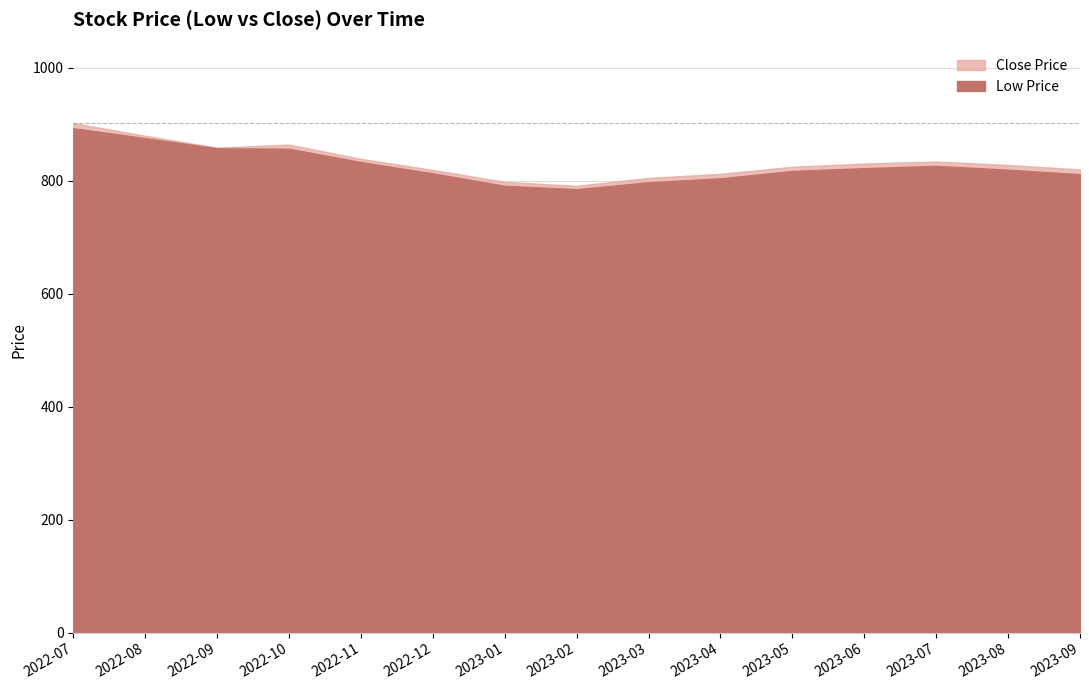

Does the chart have visible grid lines?

Yes